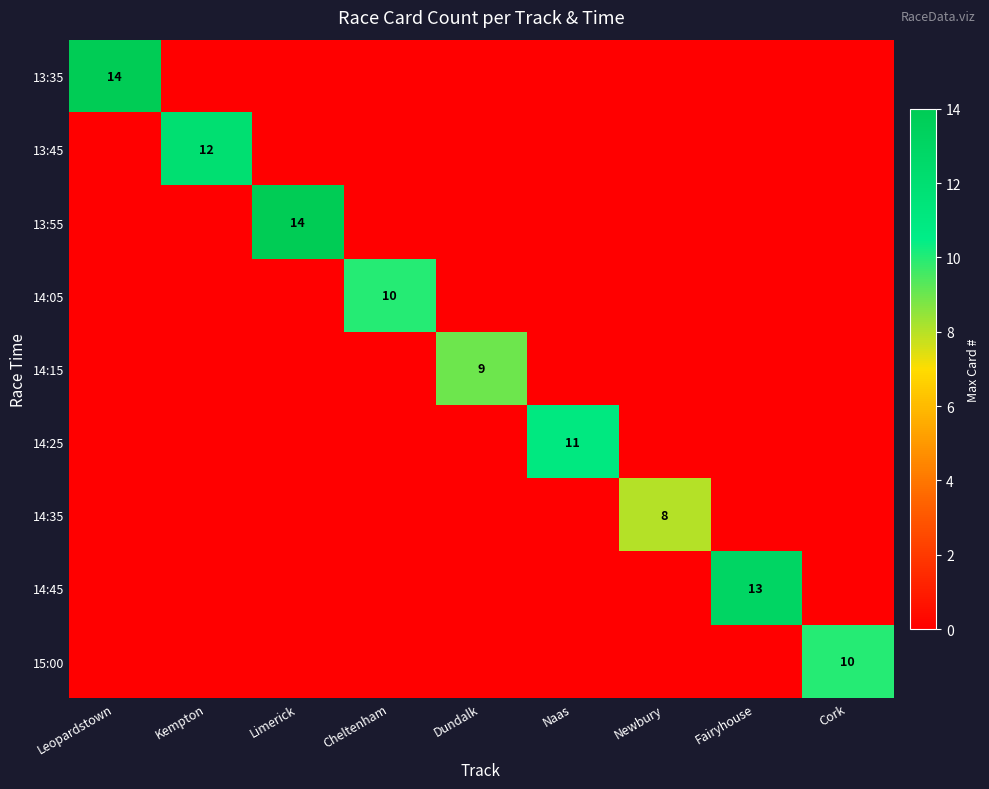

What is the sum of the 14:25 values at Cheltenham and Naas?

11